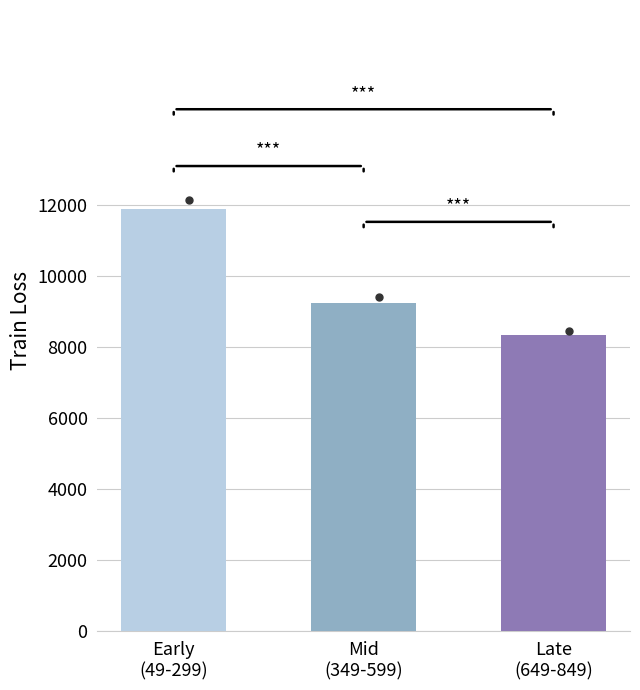

Reading left to right, extract all data points from this chart.

11904.6	9239.4	8354.5